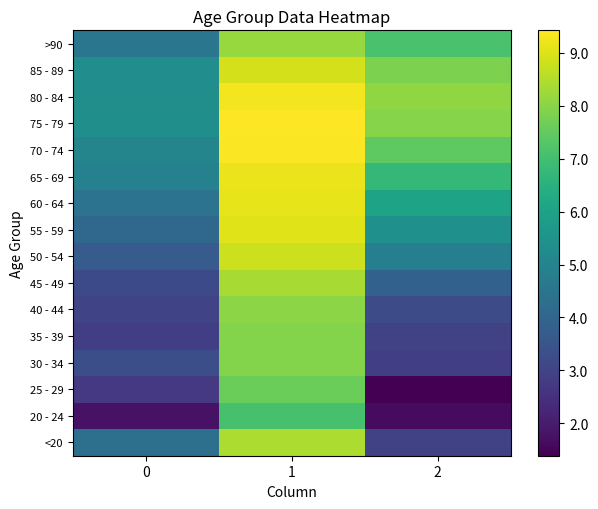

Reading right to left, extract all data points from this chart.

<20: 2=2.9	1=8.4	0=4.4
20 - 24: 2=1.6	1=7.1	0=1.8
25 - 29: 2=1.4	1=7.6	0=2.7
30 - 34: 2=2.9	1=7.9	0=3.3
35 - 39: 2=2.9	1=7.9	0=2.9
40 - 44: 2=3.2	1=8.0	0=3.0
45 - 49: 2=3.9	1=8.4	0=3.2
50 - 54: 2=4.8	1=8.8	0=3.7
55 - 59: 2=5.4	1=9.0	0=4.1
60 - 64: 2=6.1	1=9.1	0=4.4
65 - 69: 2=6.7	1=9.2	0=4.9
70 - 74: 2=7.4	1=9.4	0=5.0
75 - 79: 2=8.0	1=9.4	0=5.4
80 - 84: 2=8.1	1=9.3	0=5.3
85 - 89: 2=7.8	1=8.9	0=5.3
>90: 2=7.1	1=8.2	0=4.5